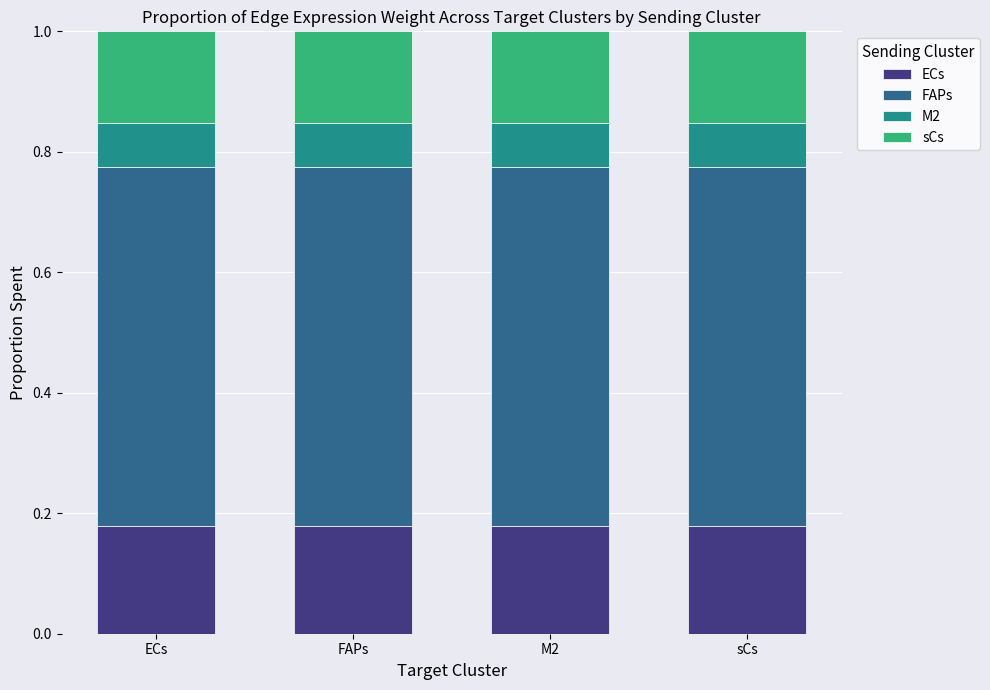

What position from the right is ECs?

4